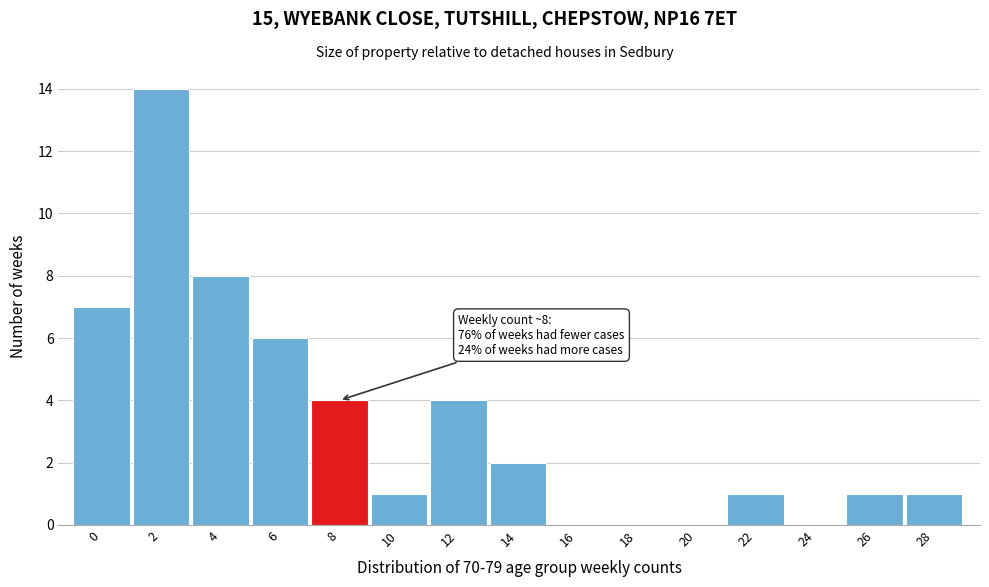

Reading left to right, transcribe all the data shown in this chart.

0=7	2=14	4=8	6=6	8=4	10=1	12=4	14=2	16=0	18=0	20=0	22=1	24=0	26=1	28=1